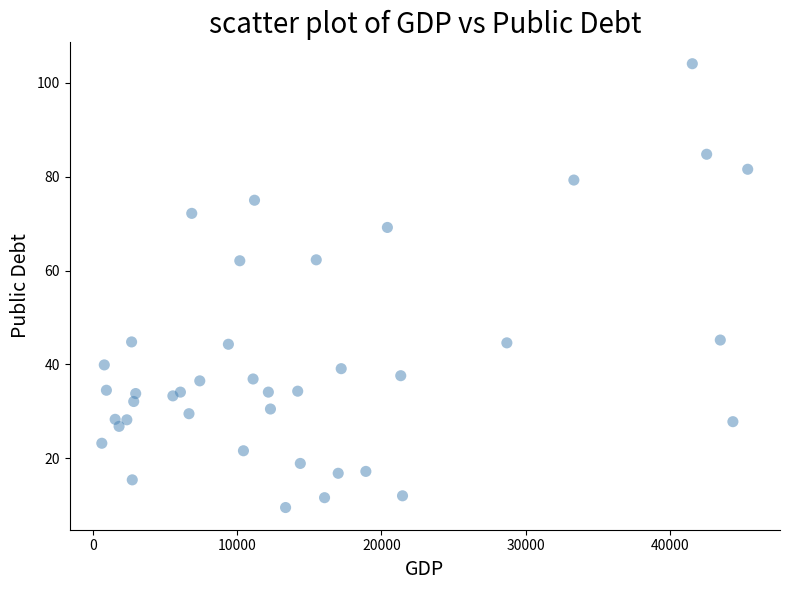

What is the range of Y values (max minus min)?

94.6